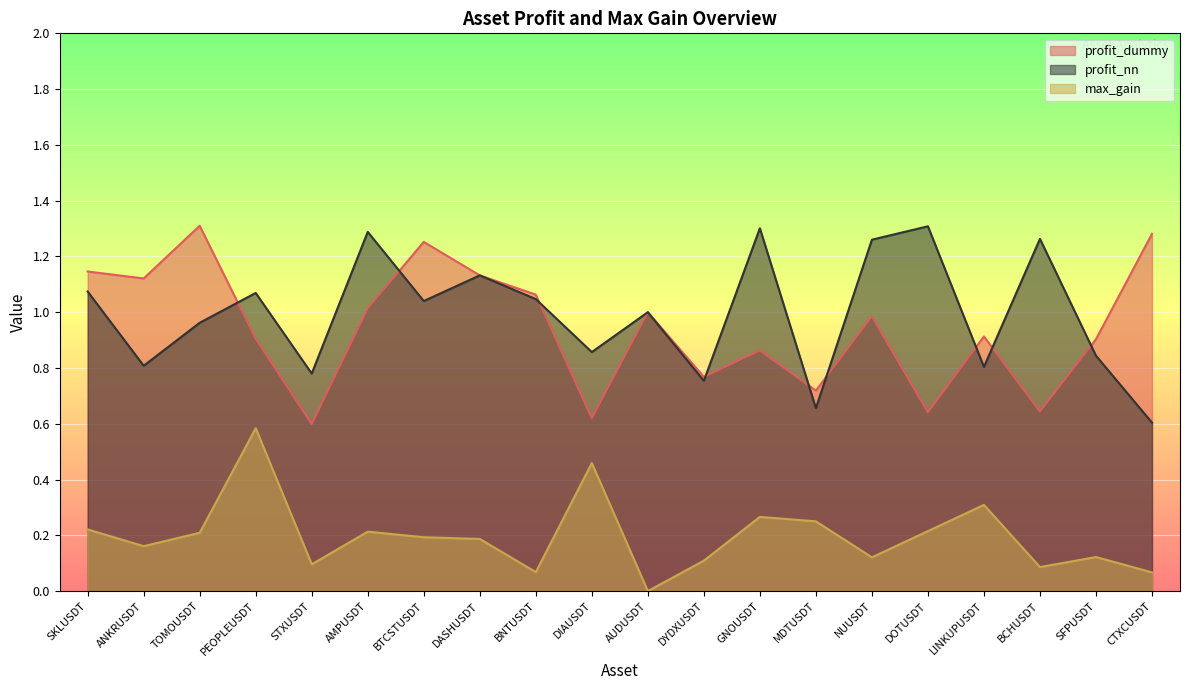

What is the approximate value of max_gain at DOTUSDT?

0.2